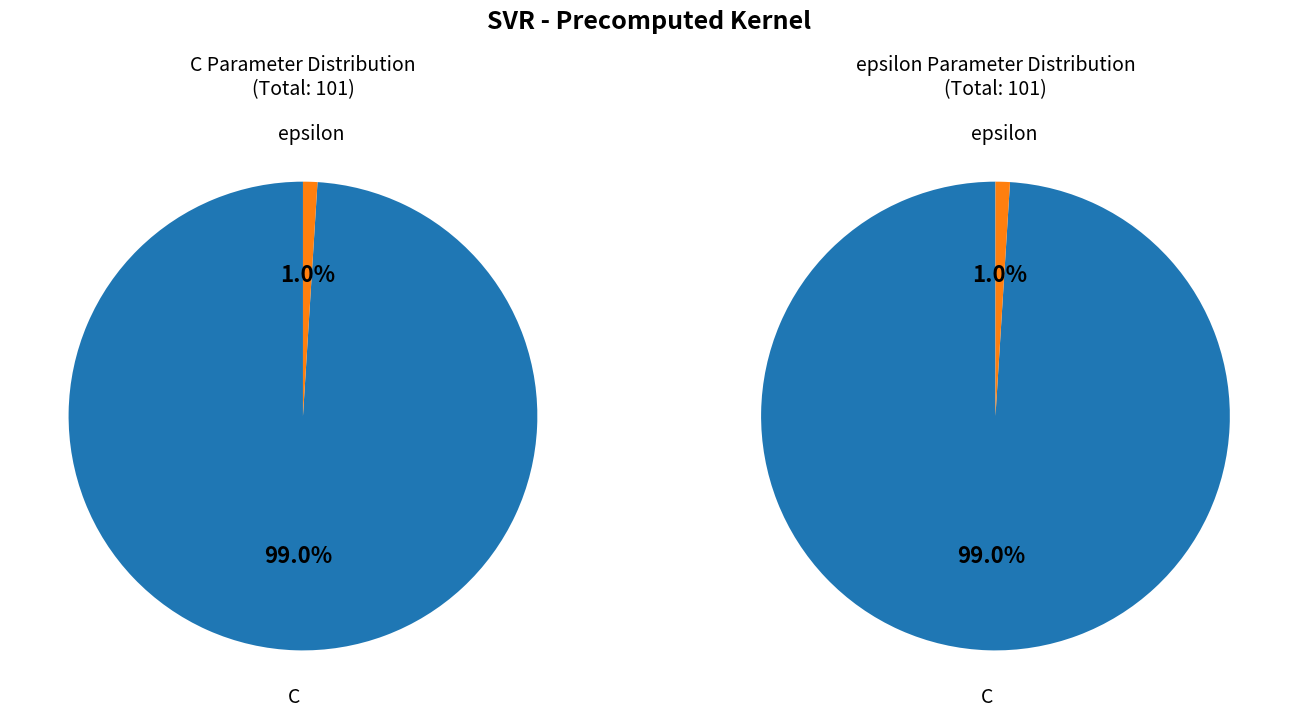

Does epsilon represent more than half of the total?

No